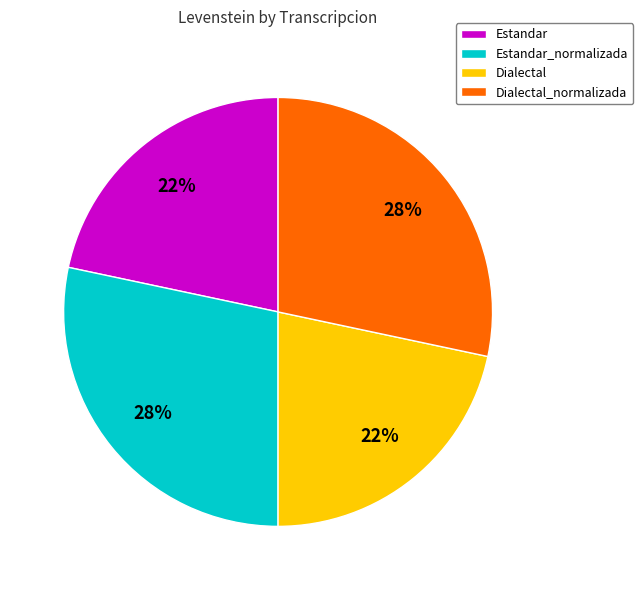

Approximately how many times larger is the value at Estandar_normalizada compared to Dialectal?

1.3